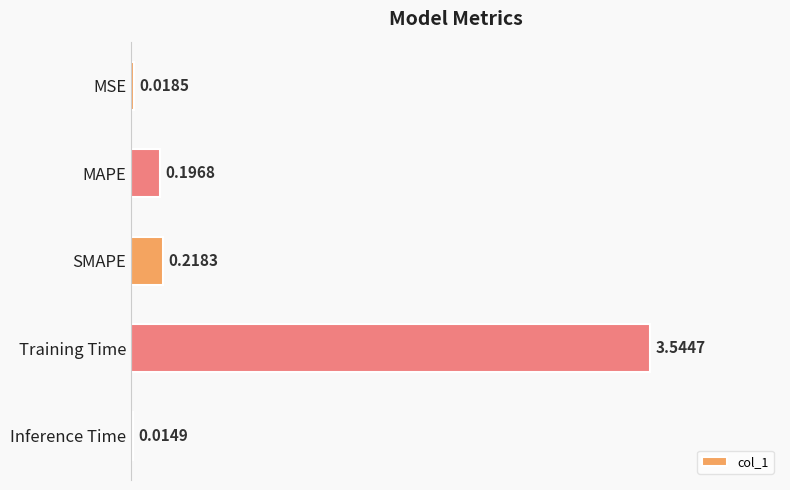

Does the chart contain stacked bars?

No